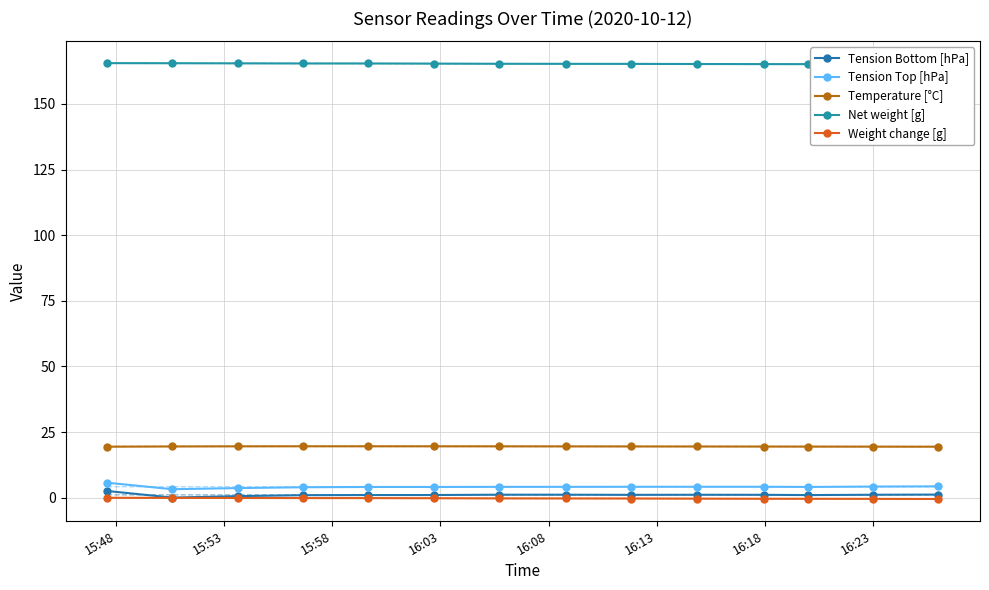

True or false: Tension Bottom [hPa] and Tension Top [hPa] intersect in this chart.

False